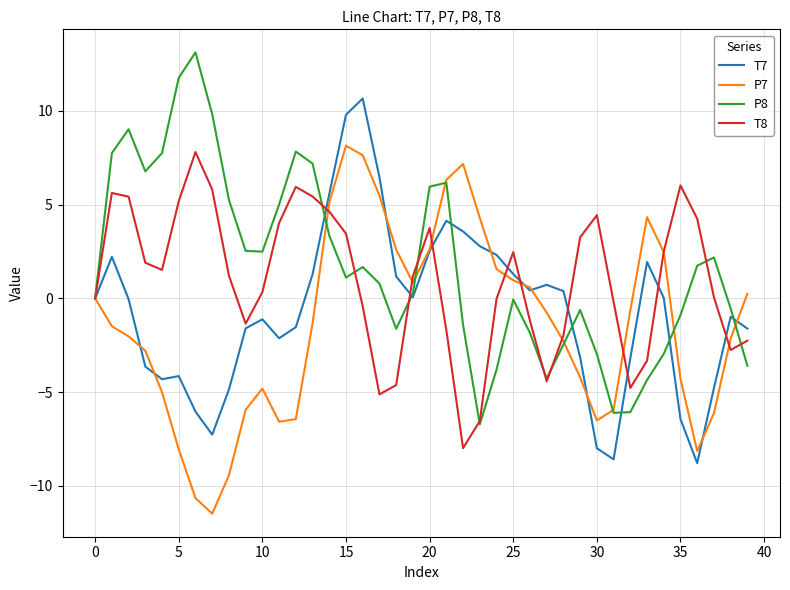

List the series in order of their overall mean, highest first.

P8, T8, T7, P7